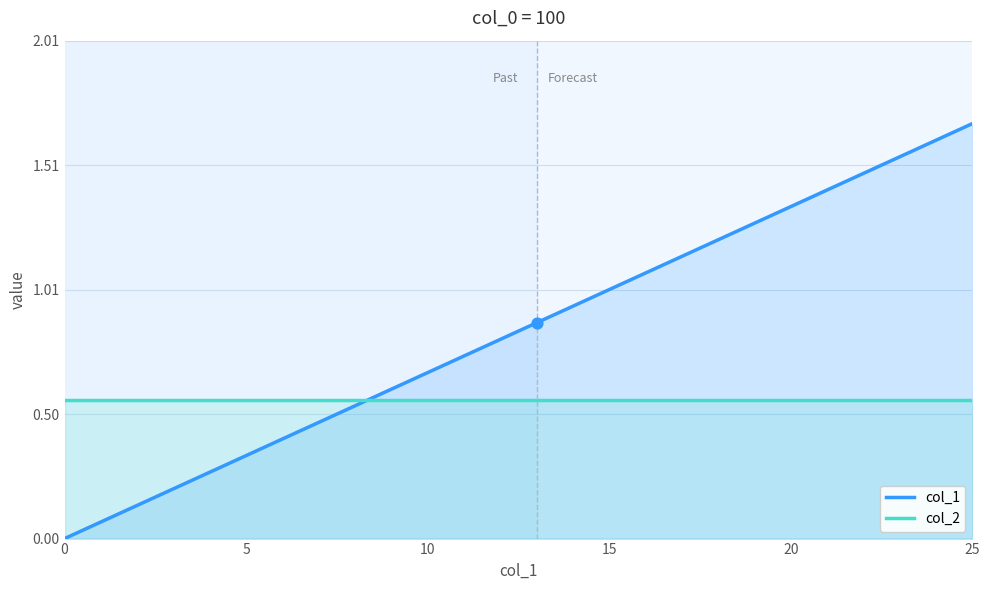

At which category is the sum across all series the highest?

25